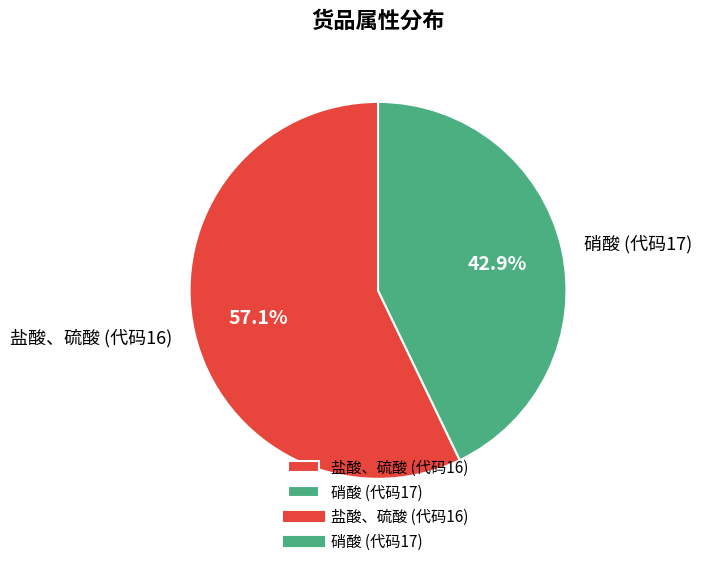

Does 硝酸 (代码17) account for over 50% of the chart?

No